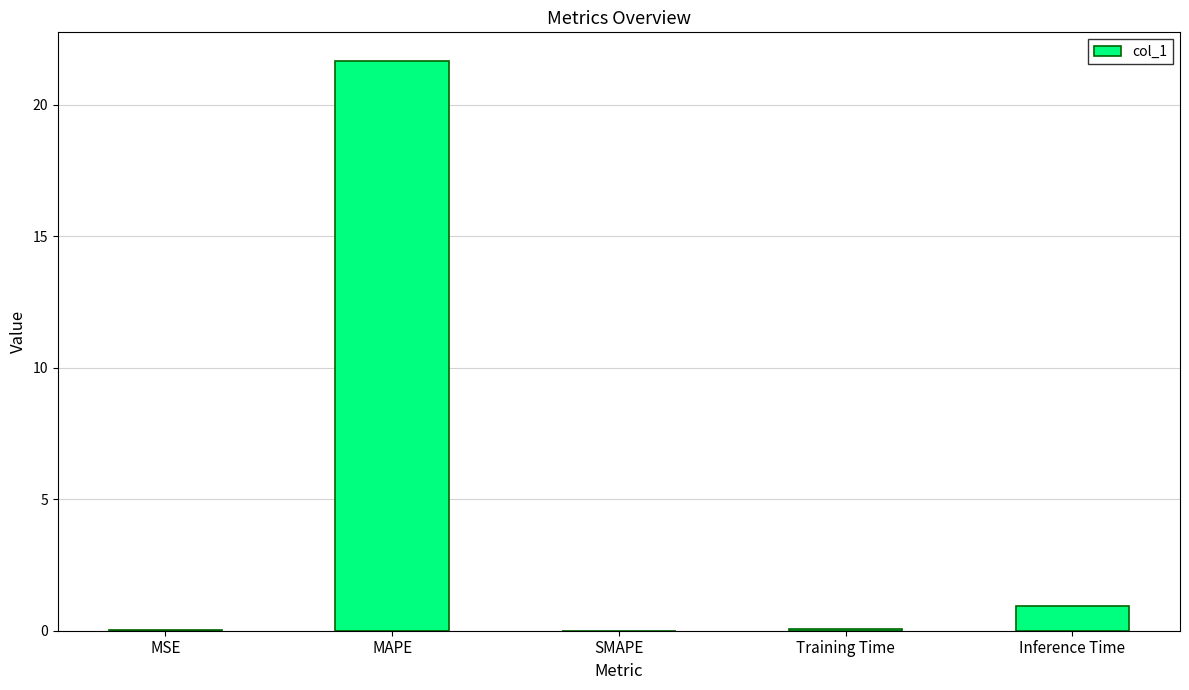

What is the change in value from SMAPE to Inference Time?

+0.9